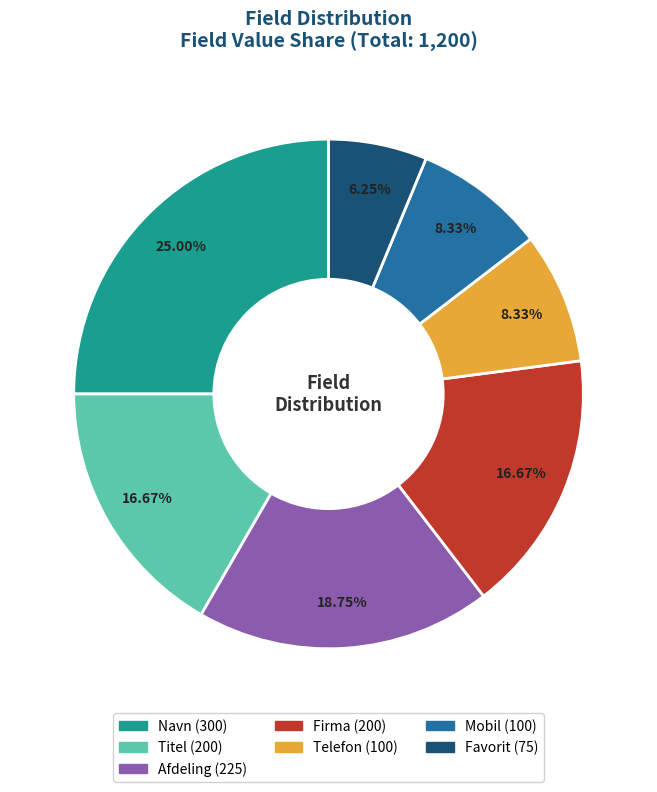

What is the largest slice in the pie chart?

Navn